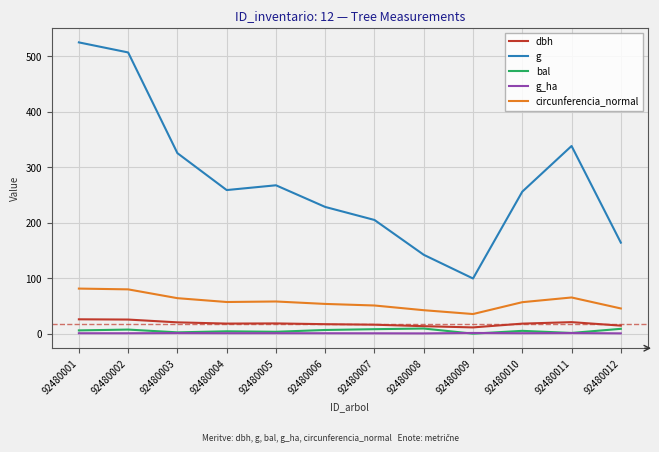

Which series has the largest range (max minus min)?

g